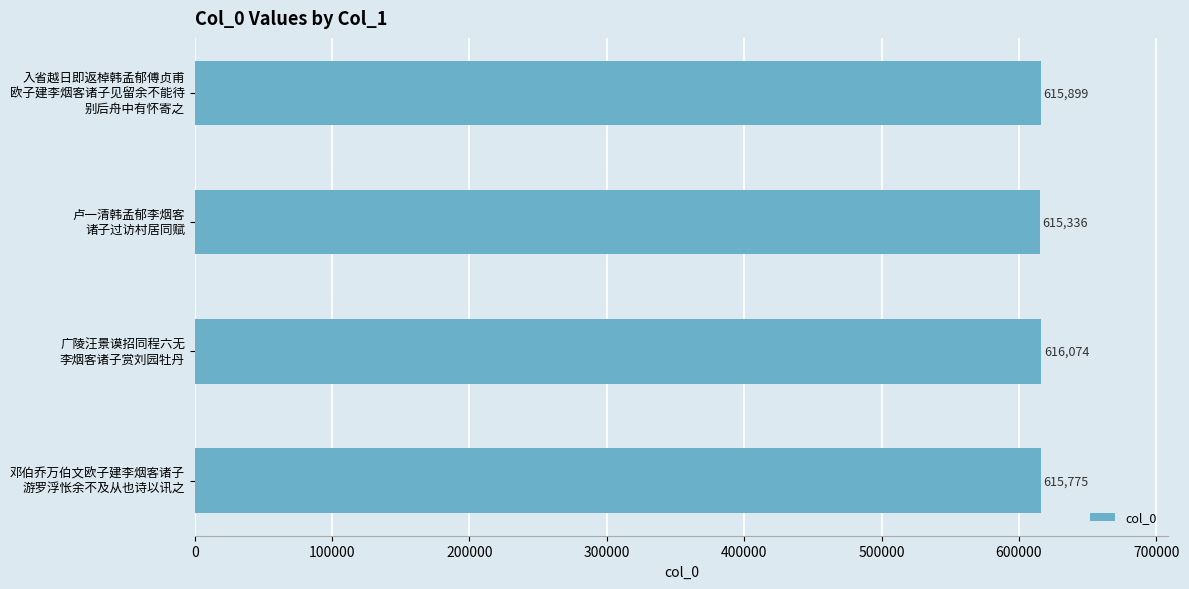

List the labels in order of value, largest first.

广陵汪景谟招同程六无
李烟客诸子赏刘园牡丹, 入省越日即返棹韩孟郁傅贞甫
欧子建李烟客诸子见留余不能待
别后舟中有怀寄之, 邓伯乔万伯文欧子建李烟客诸子
游罗浮怅余不及从也诗以讯之, 卢一清韩孟郁李烟客
诸子过访村居同赋